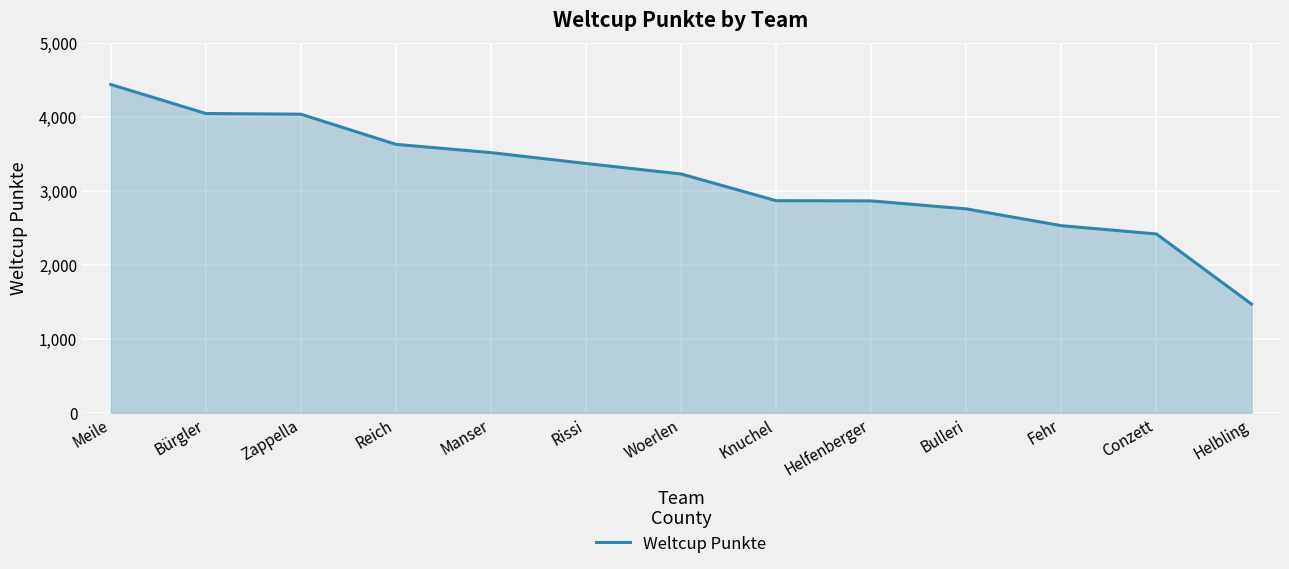

True or false: the data shows 2330 at Rissi.

False